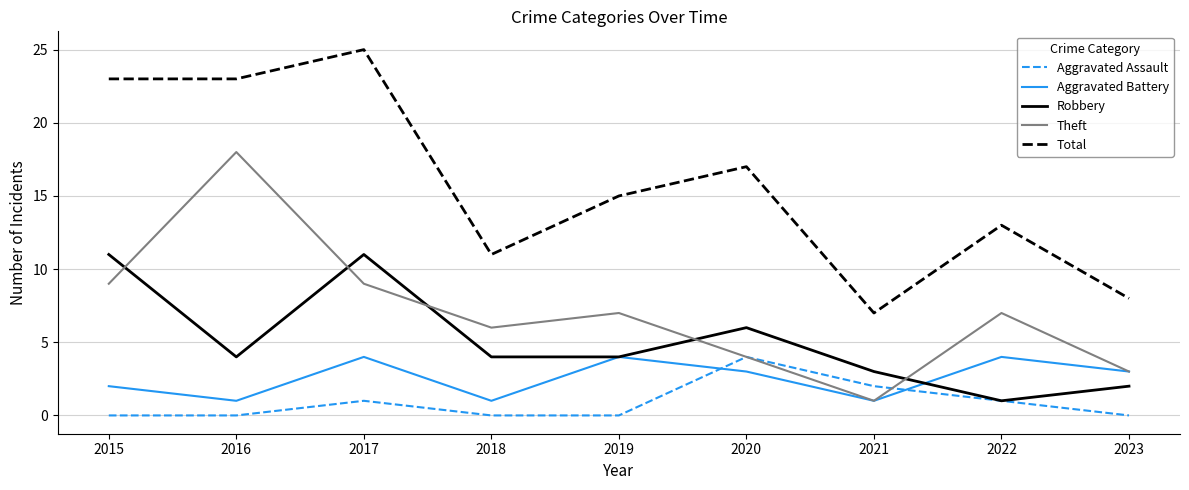

What is the sum of all Aggravated Battery values?

23